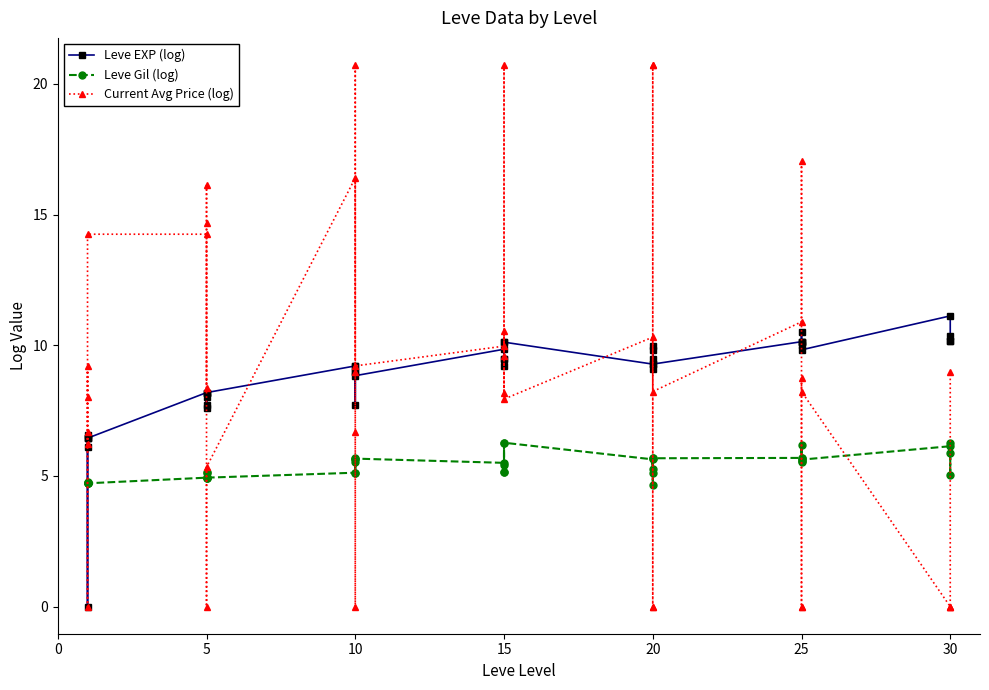

The value of Leve EXP (log) at 20 is 9.5. True or false?

True